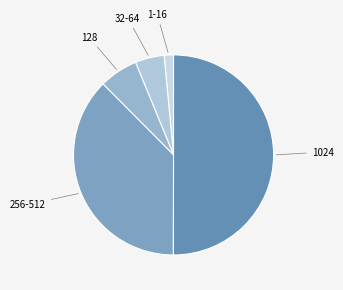

What is the majority slice?

1024